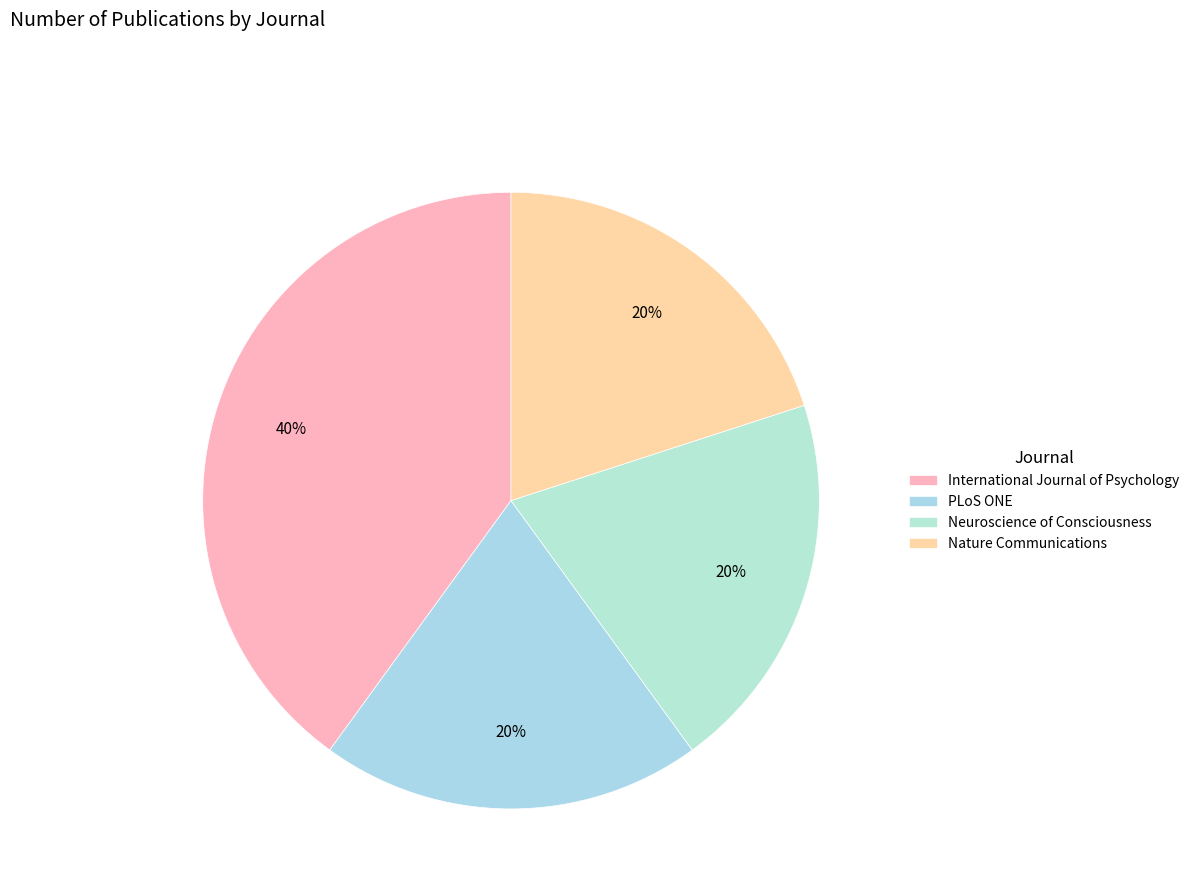

What percentage is NOT represented by PLoS ONE?

80.0%